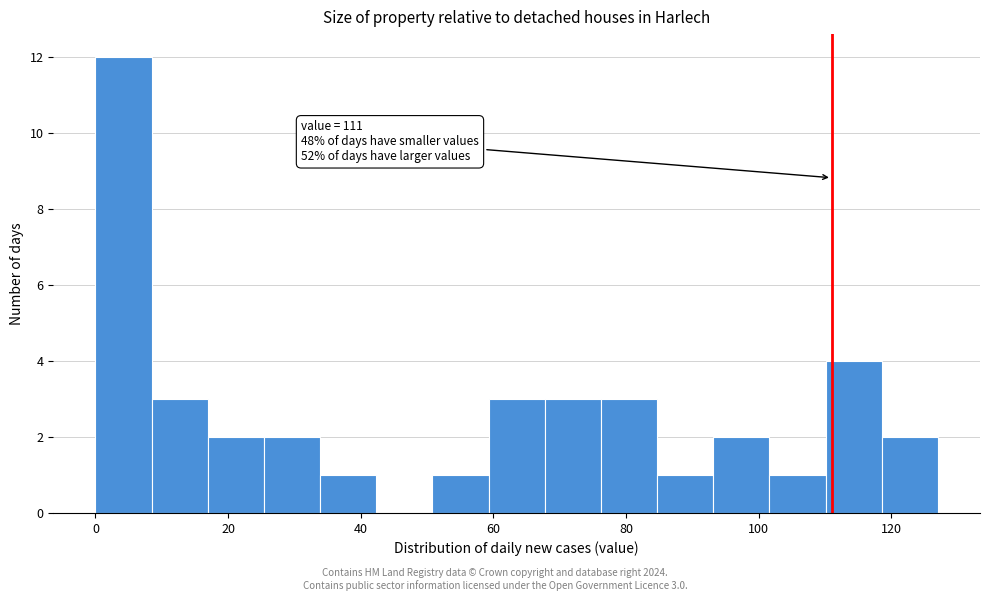

Over which range of the x-axis is the bar tallest?

0 to 8